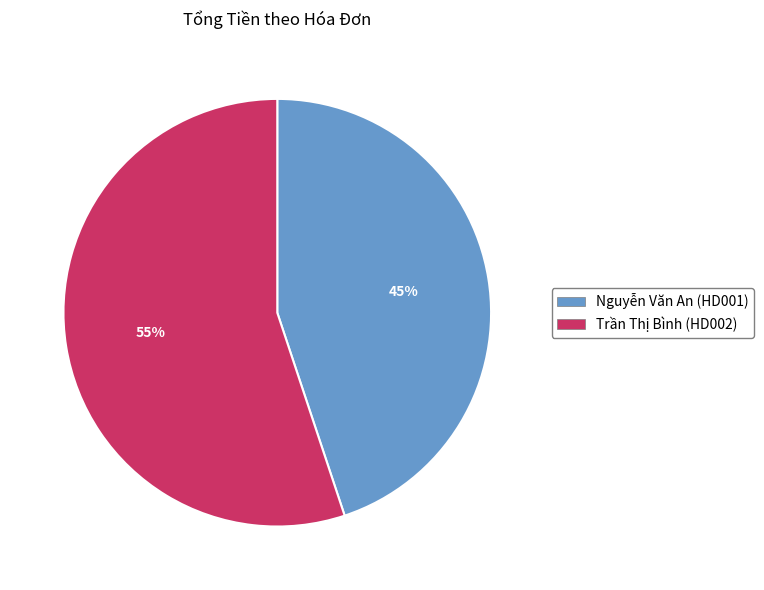

Is the sum of Trần Thị Bình (HD002) and Nguyễn Văn An (HD001) greater than half?

Yes